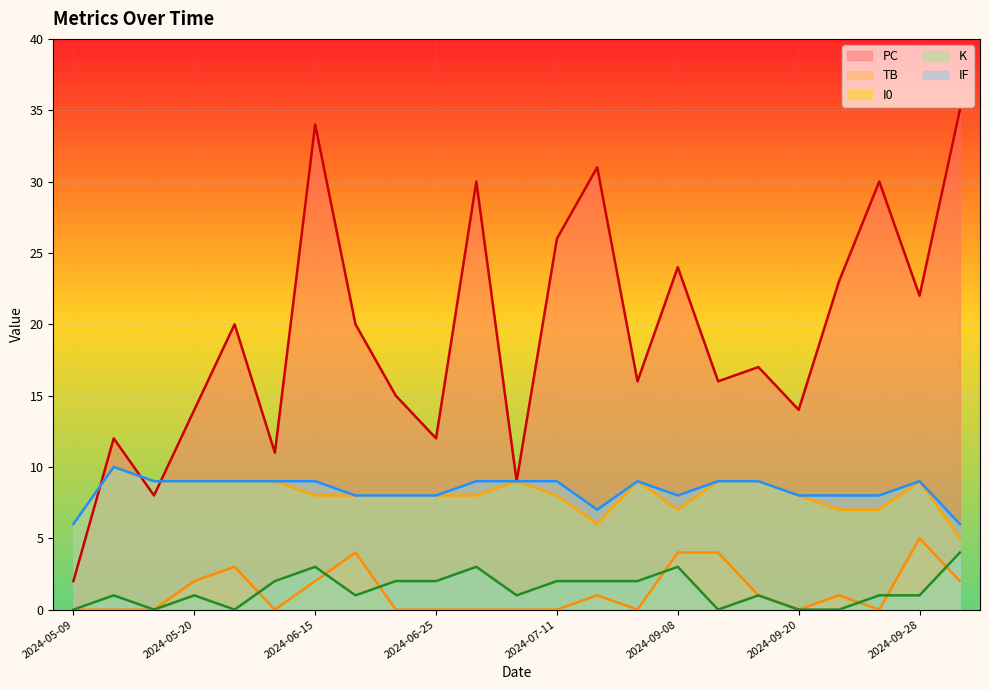

In PC, how many points are lower than both neighbors (excluding endpoints)?

8